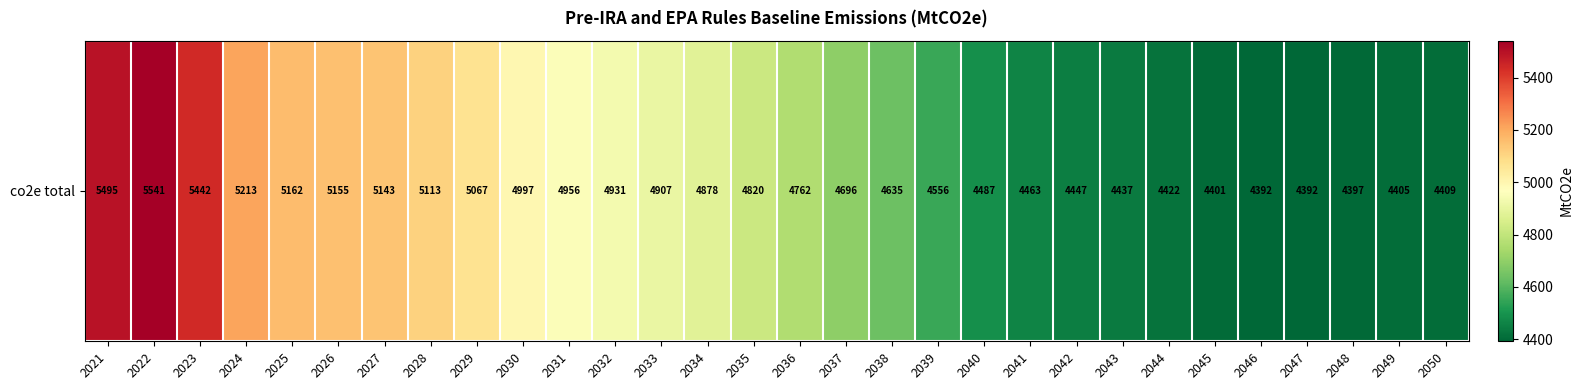

What is the greatest value displayed?

5541.3